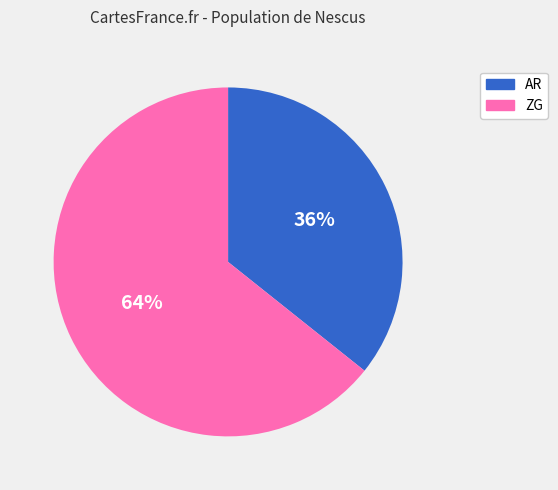

What is the smallest slice in the pie chart?

AR